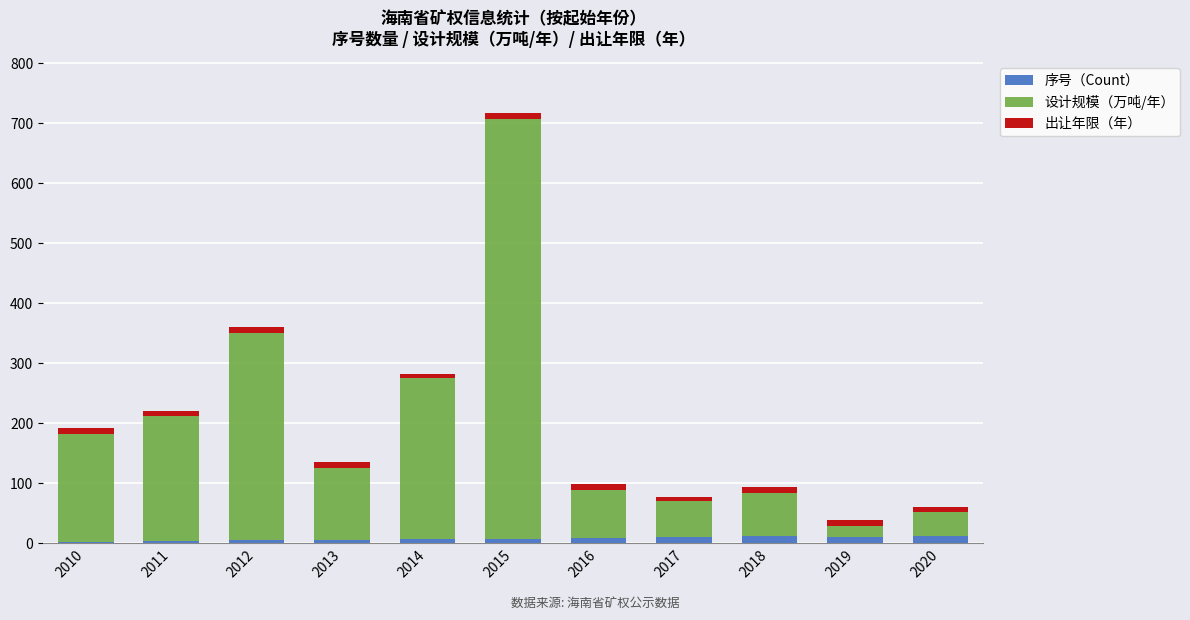

What is the average value of the 序号（Count） series?

8.0